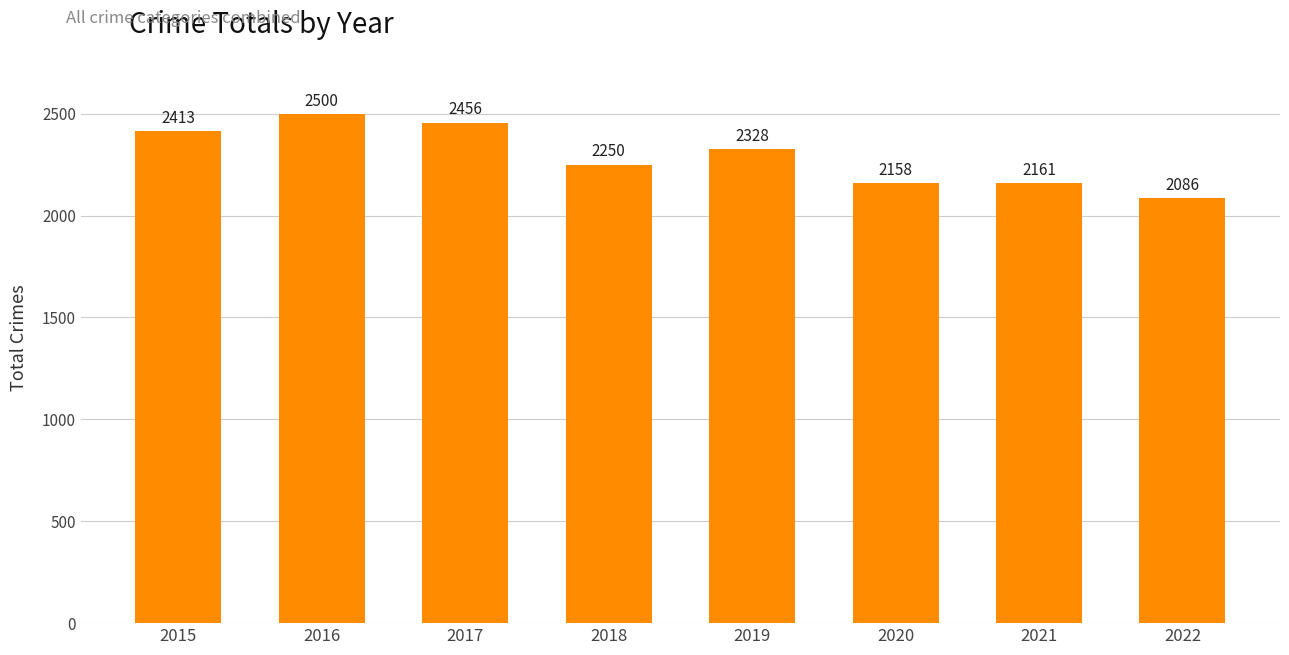

Are the bars grouped side by side (vs. stacked)?

No